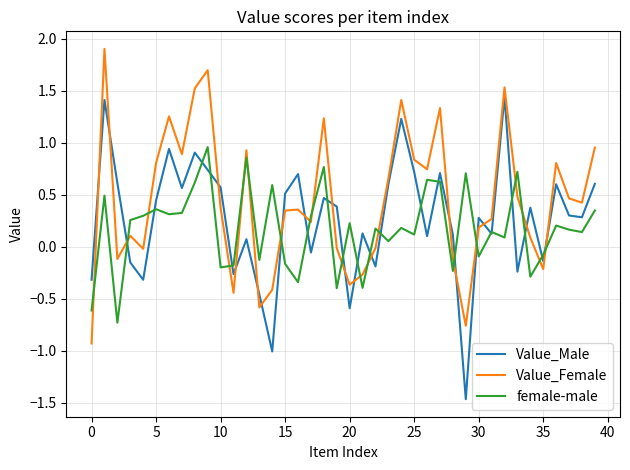

List the series in order of their peak value, highest first.

Value_Female, Value_Male, female-male